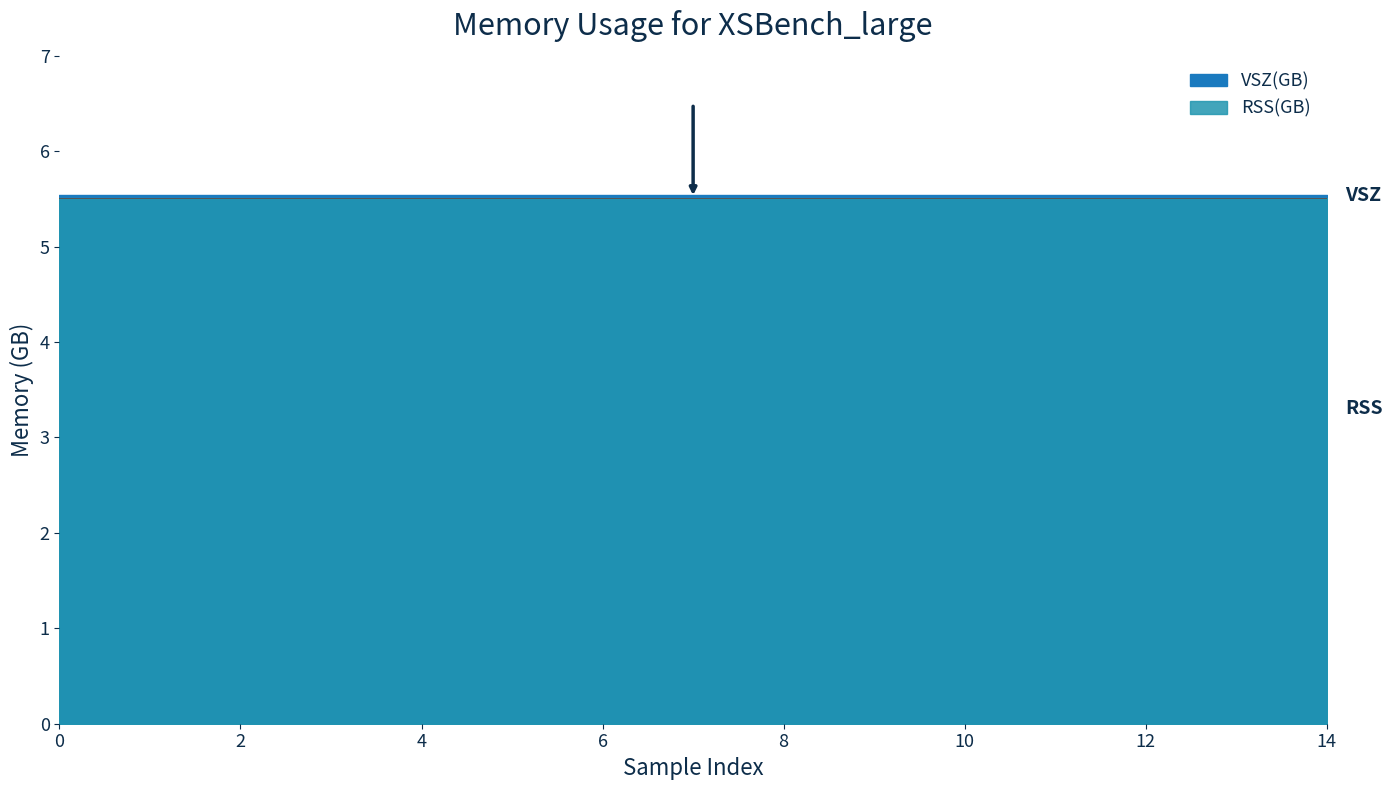

How many lines are shown in the chart?

2